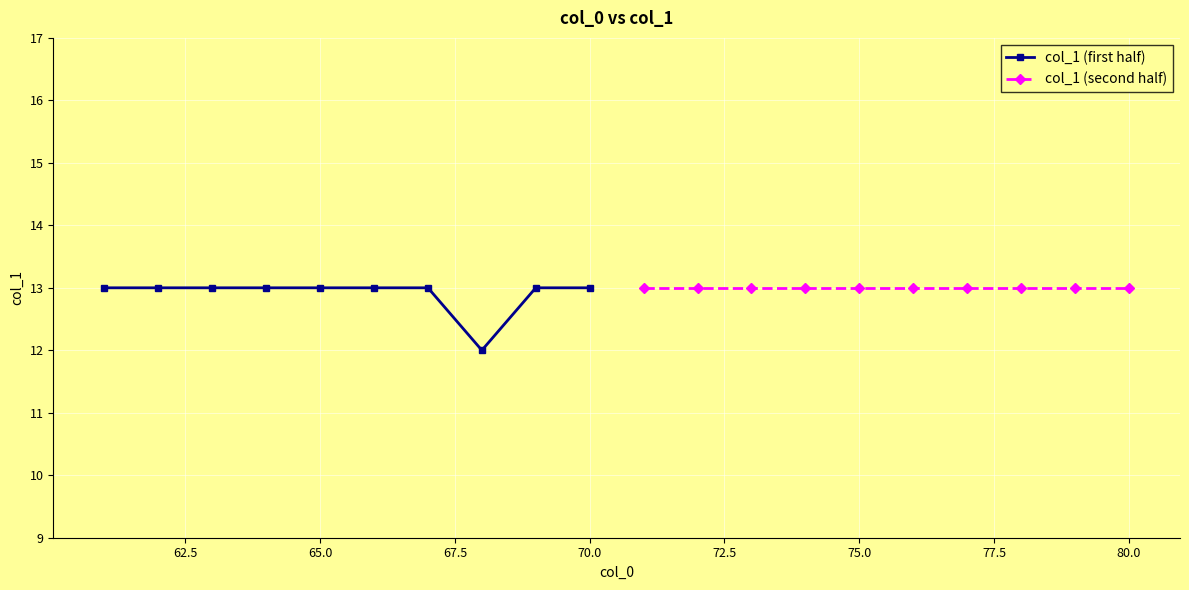

What is the lowest value of the col_1 (first half) series?

12